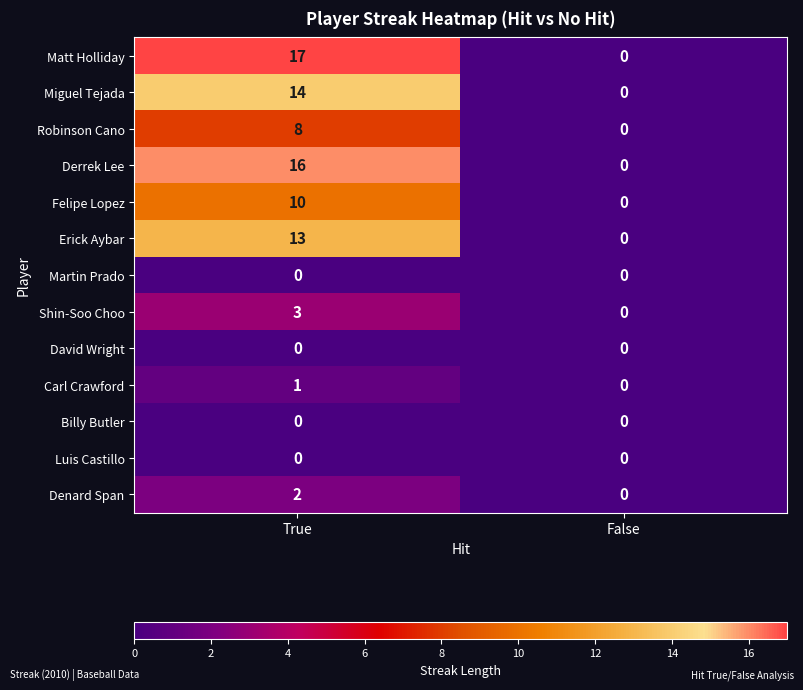

Reading right to left, list all the values displayed in this chart.

Matt Holliday: 0	17
Miguel Tejada: 0	14
Robinson Cano: 0	8
Derrek Lee: 0	16
Felipe Lopez: 0	10
Erick Aybar: 0	13
Martin Prado: 0	0
Shin-Soo Choo: 0	3
David Wright: 0	0
Carl Crawford: 0	1
Billy Butler: 0	0
Luis Castillo: 0	0
Denard Span: 0	2